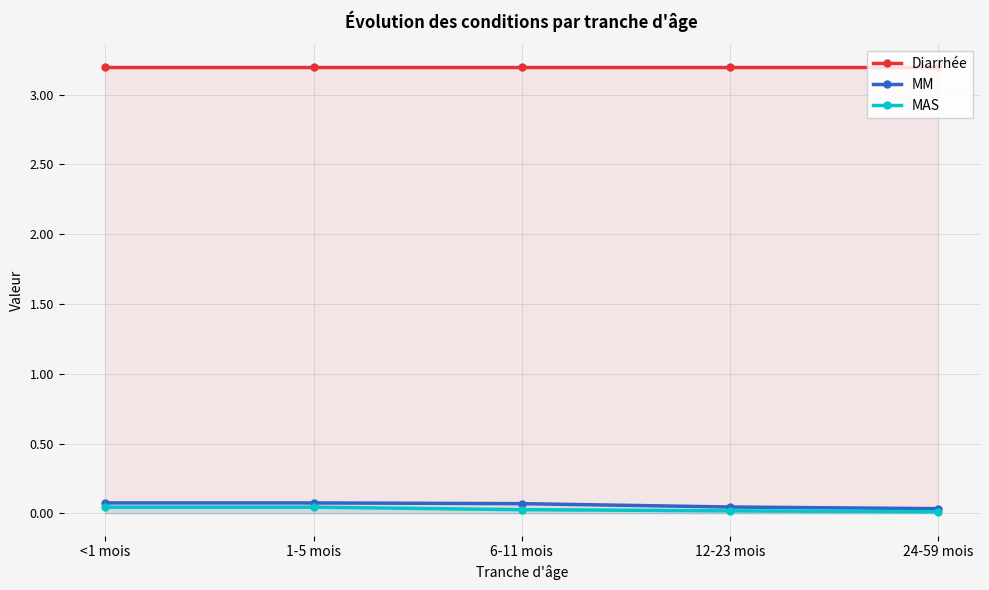

At 6-11 mois, list the series in order from smallest to largest.

MAS, MM, Diarrhée